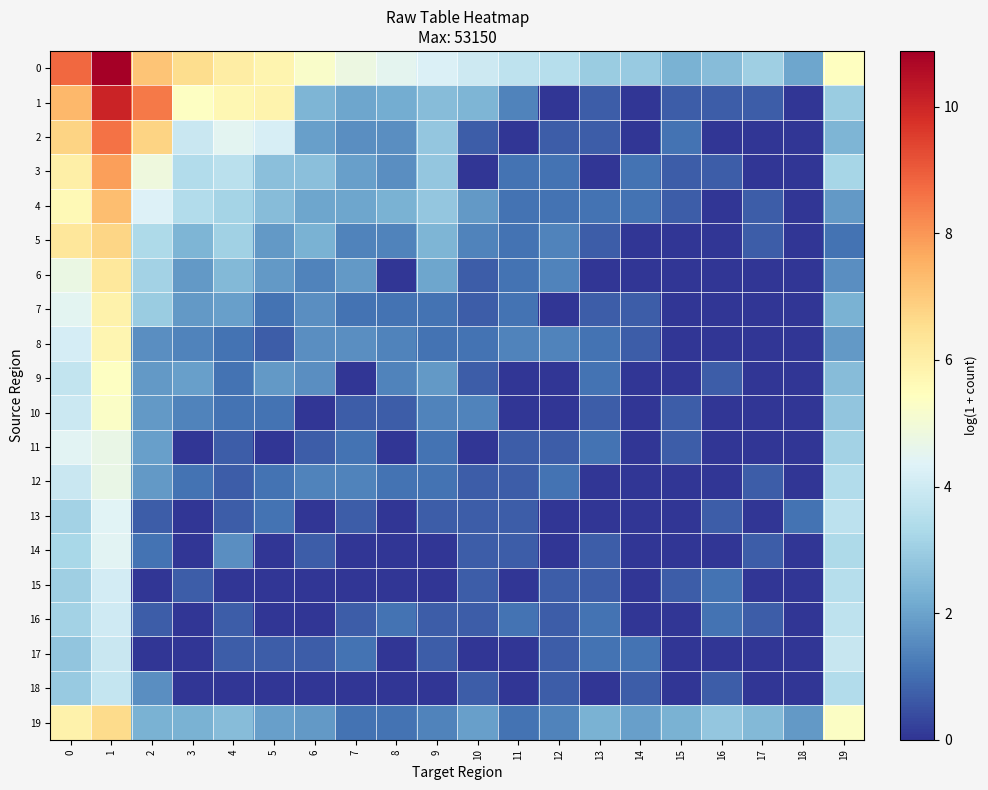

What is the total value across all series at 7?

25.2